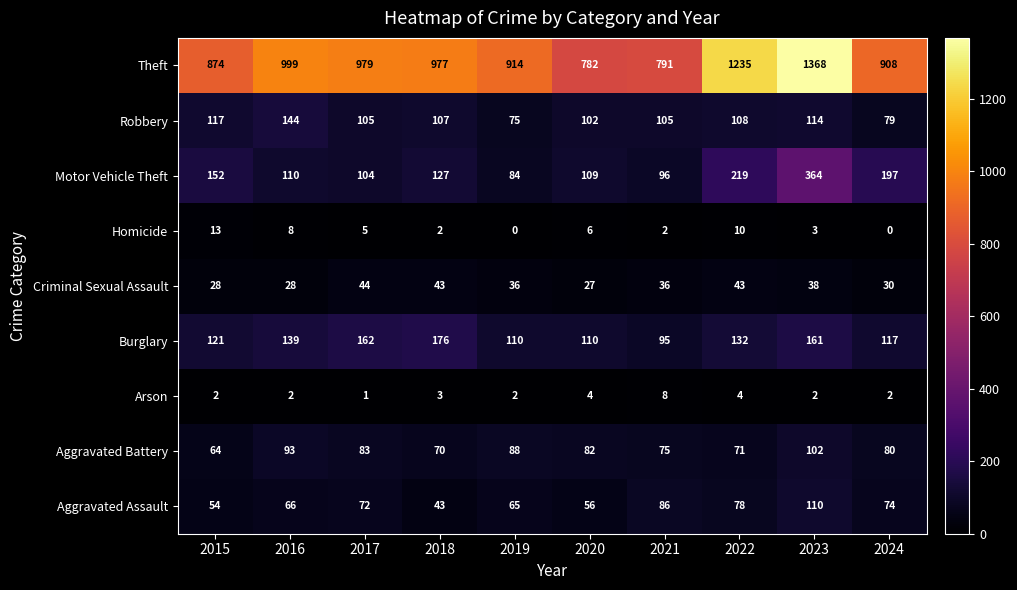

Count the number of categories in the chart.

10